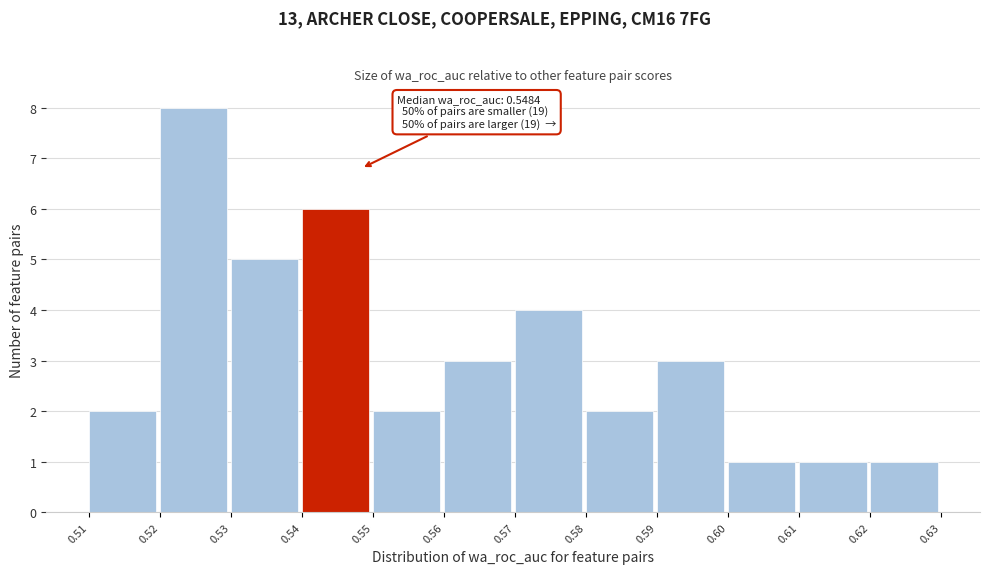

Which range on the x-axis has the tallest bar?

0.52 to 0.53